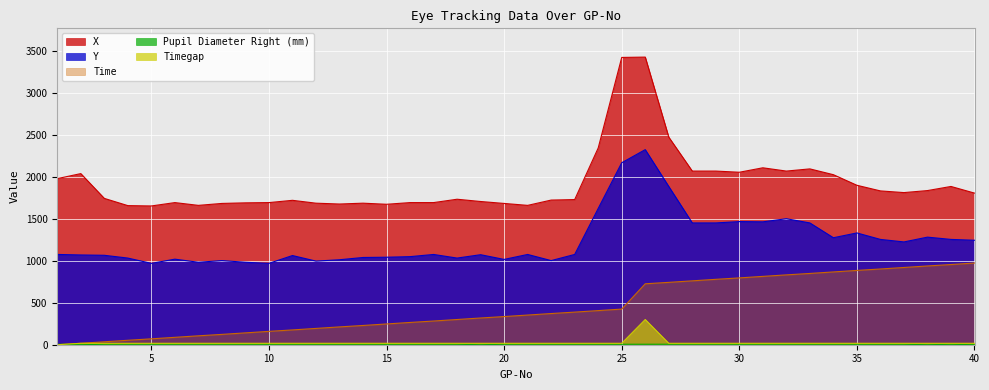

What is the sum of the Pupil Diameter Right (mm) values at 40 and 39?

5.2